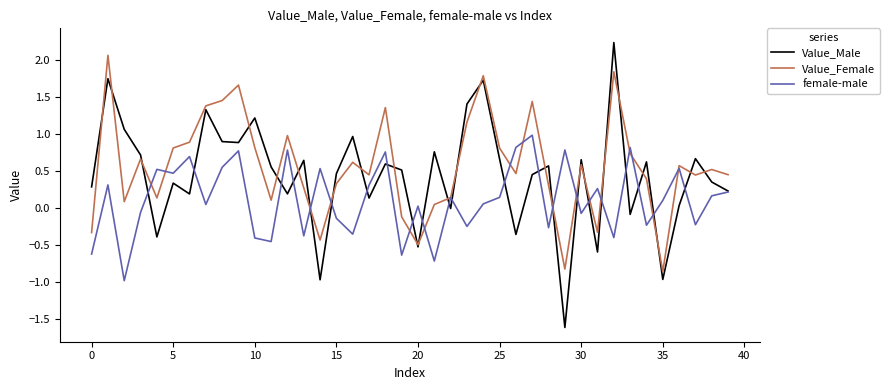

What is the greatest value displayed?

2.2